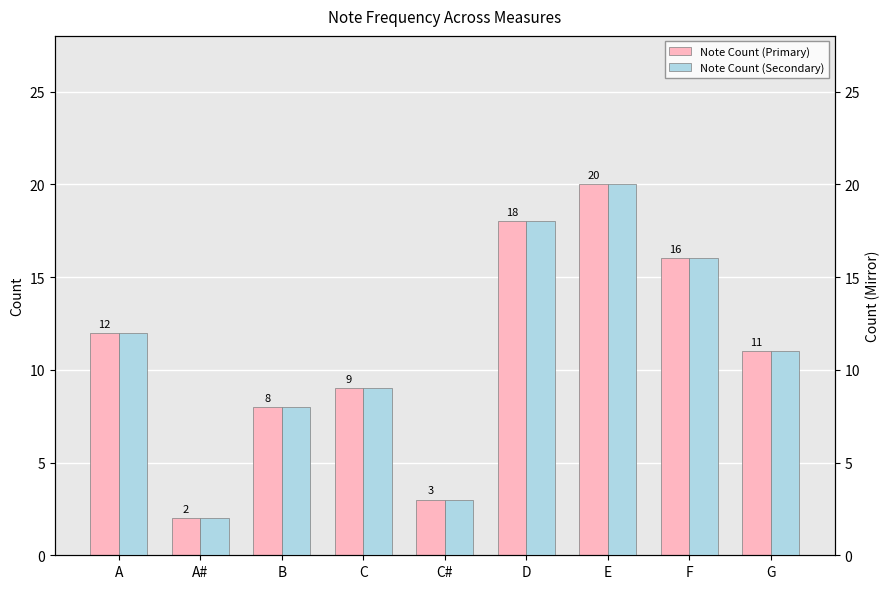

Between A# and G, which series saw the biggest shift?

Note Count (Primary)